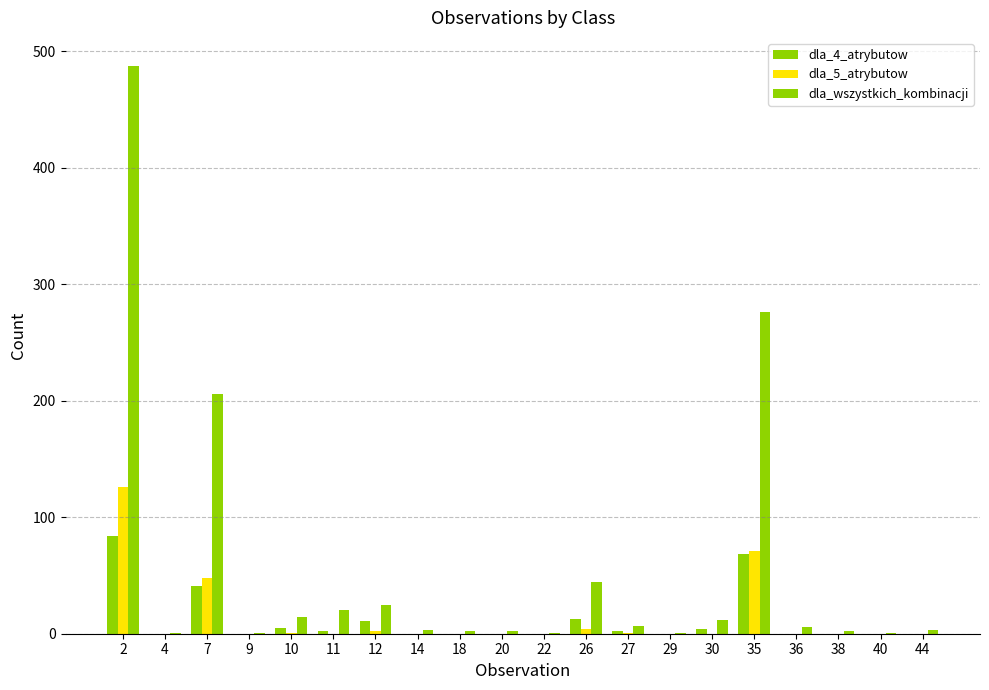

The dla_wszystkich_kombinacji series shows 7 at 27. True or false?

True